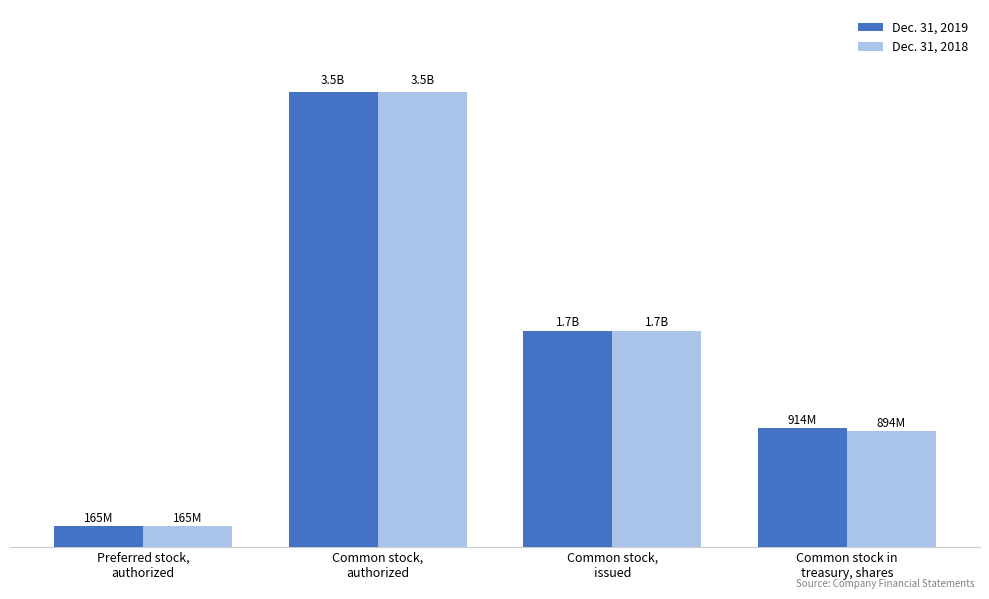

Reading left to right, extract all data points from this chart.

Dec. 31, 2019: 165000000	3500000000	1660600000	914300000
Dec. 31, 2018: 165000000	3500000000	1660600000	893500000